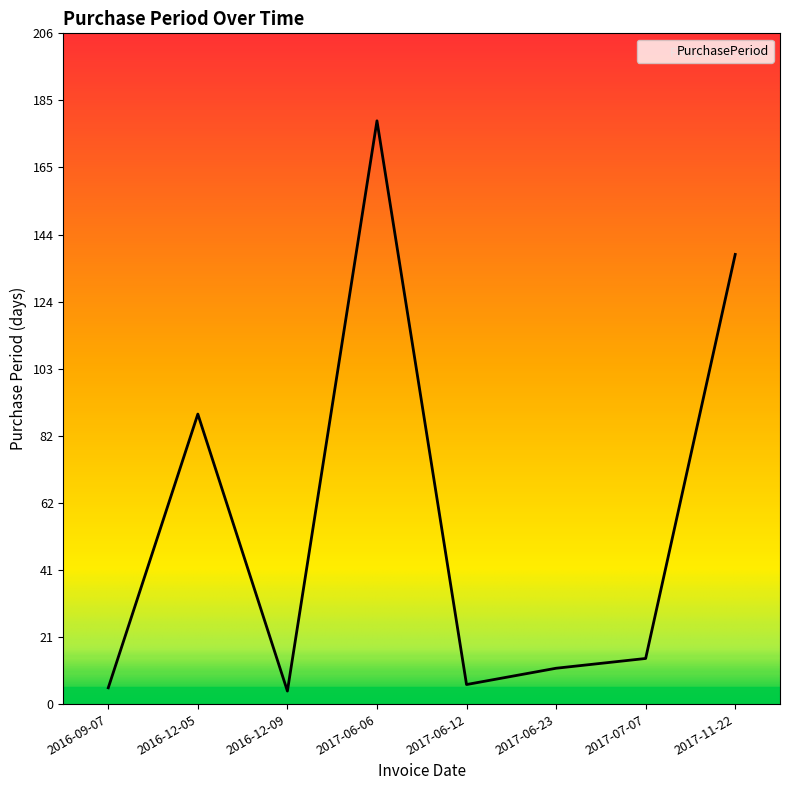

What is the minimum value shown in the chart?

4